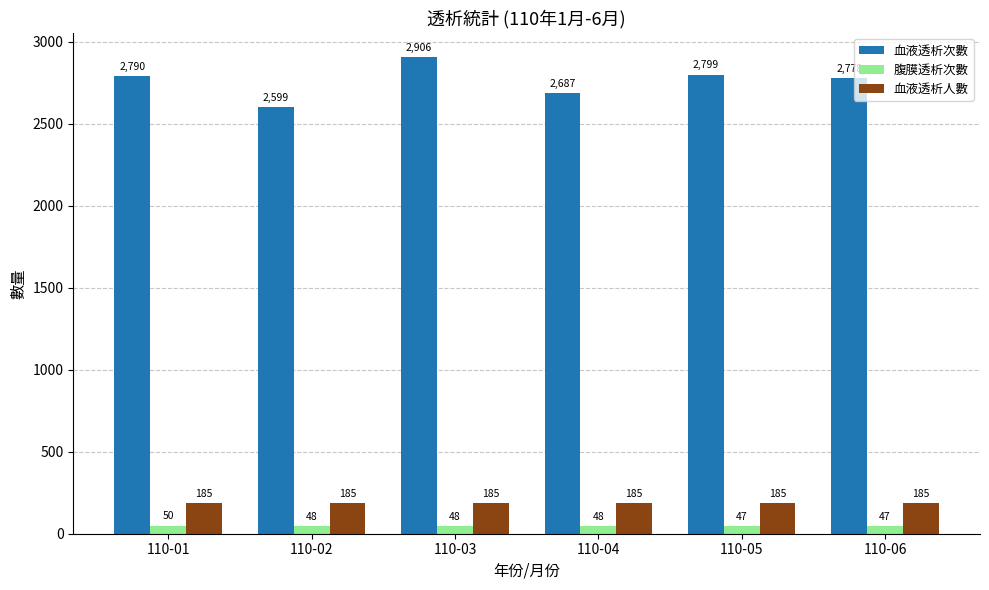

Rank the series by their maximum value, from lowest to highest.

腹膜透析次數, 血液透析人數, 血液透析次數